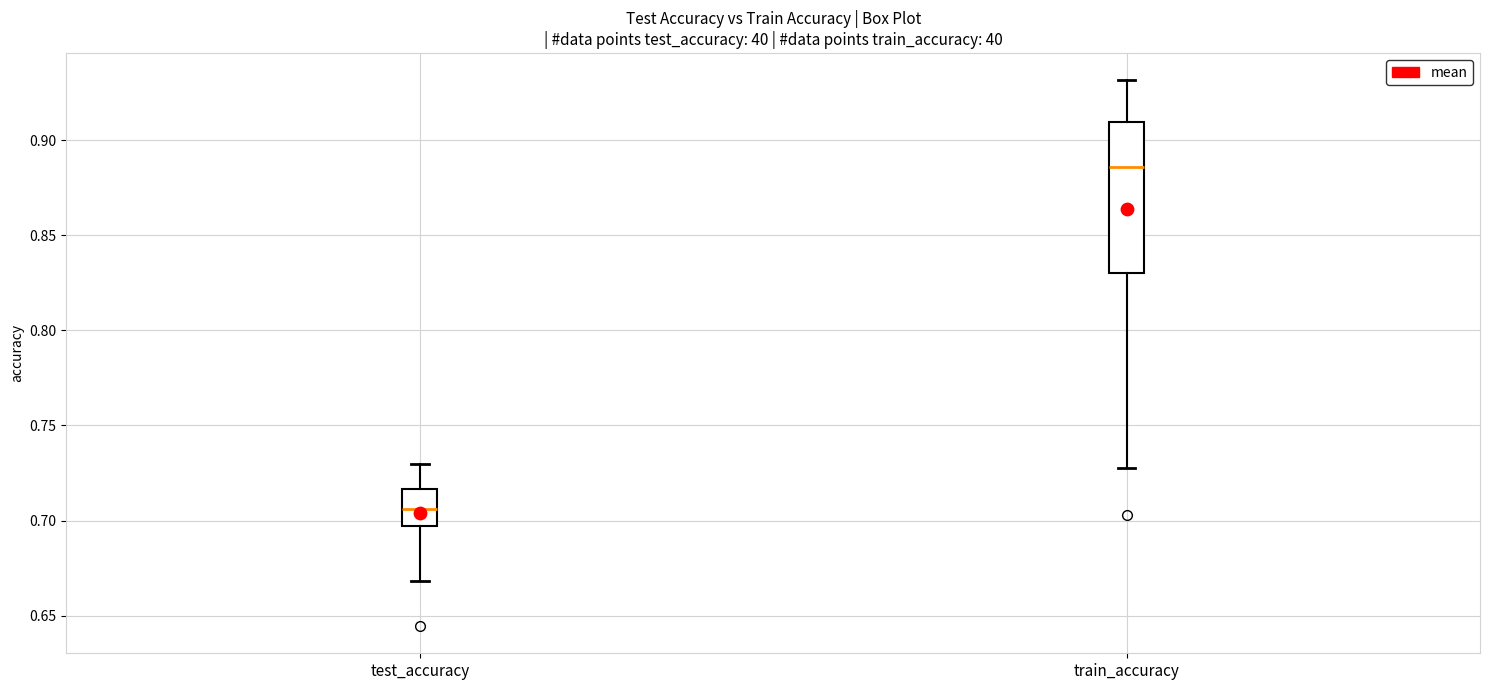

Reading left to right, read every box against the y-axis: the position of its median line, the range the box covers, and the ends of its whiskers. The values are not printed on the chart, so give them approximately, as read against the axis.

test_accuracy: median 0.705, box 0.695 to 0.715, whiskers 0.670 to 0.730
train_accuracy: median 0.885, box 0.830 to 0.910, whiskers 0.725 to 0.930